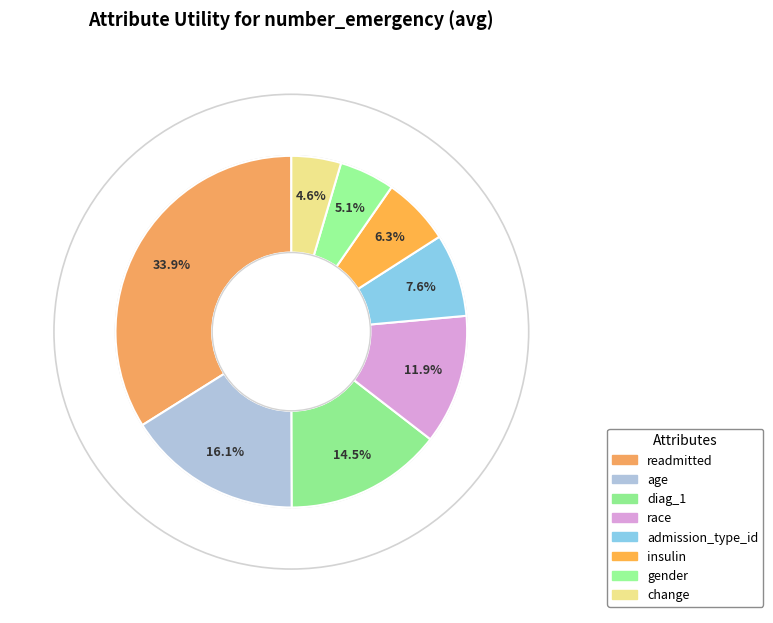

To the nearest percent, what is the average slice percentage?

12%